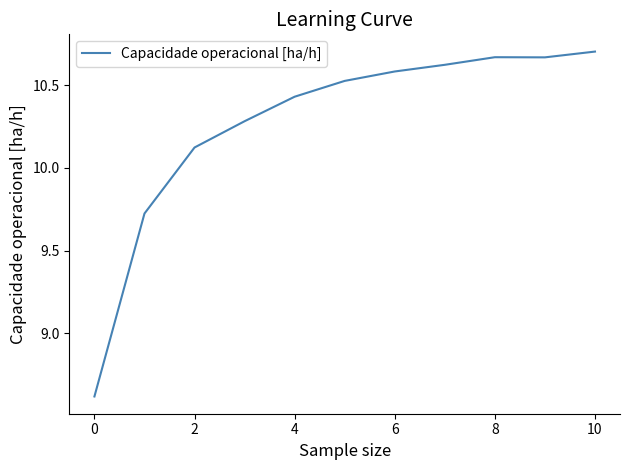

What is the smallest value displayed?

8.6